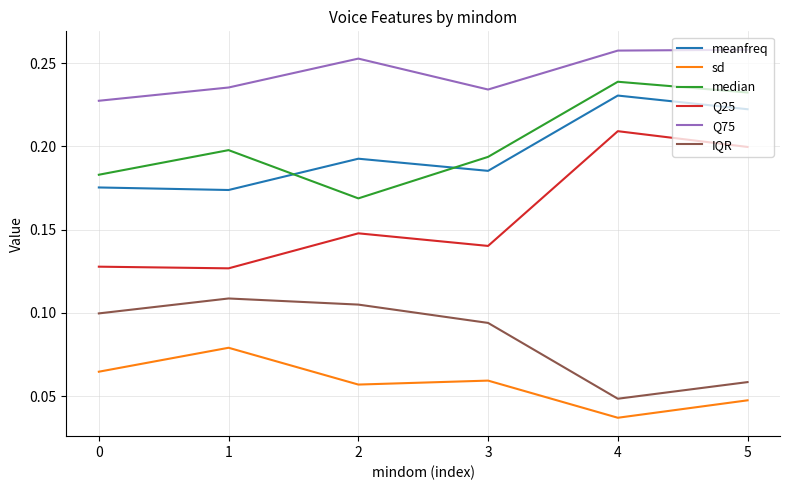

Rank the series at 3 from highest to lowest value.

Q75, median, meanfreq, Q25, IQR, sd